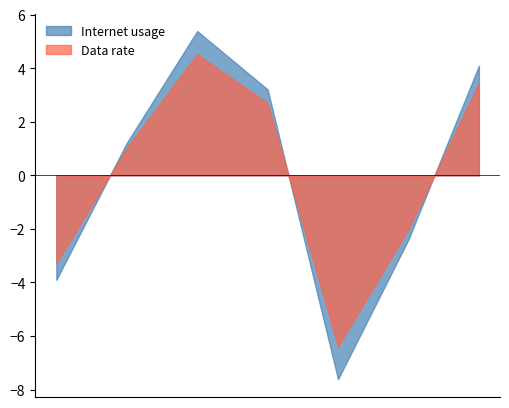

What is the difference between the maximum and minimum values in the Data rate series?

10.9